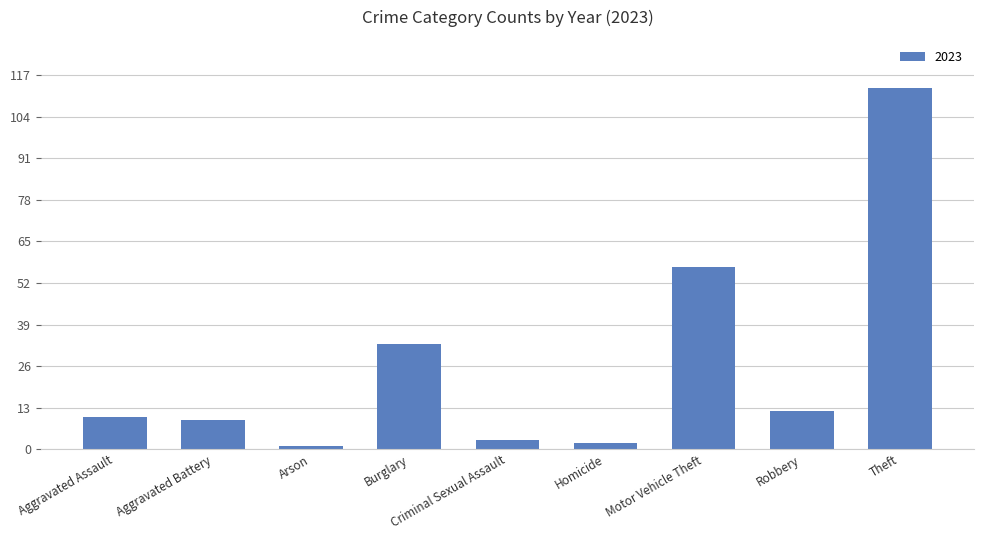

Which has a higher value, Motor Vehicle Theft or Arson?

Motor Vehicle Theft